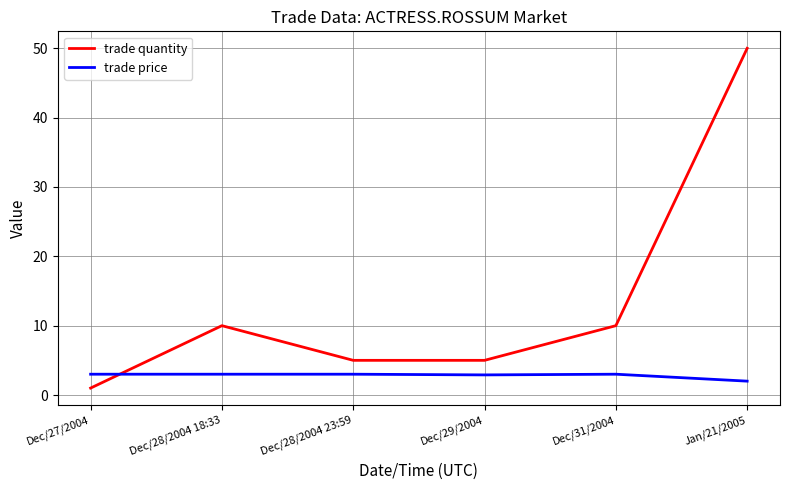

Where is trade price nearest to the value 2?

Jan/21/2005